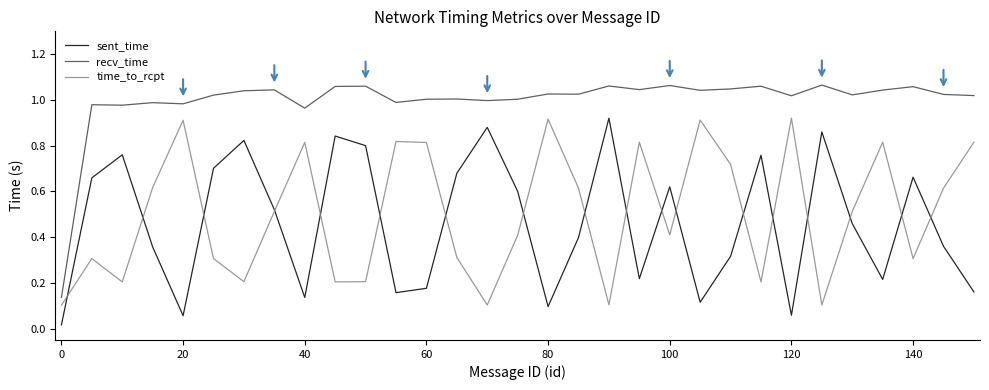

Which series has the largest total across all categories?

recv_time